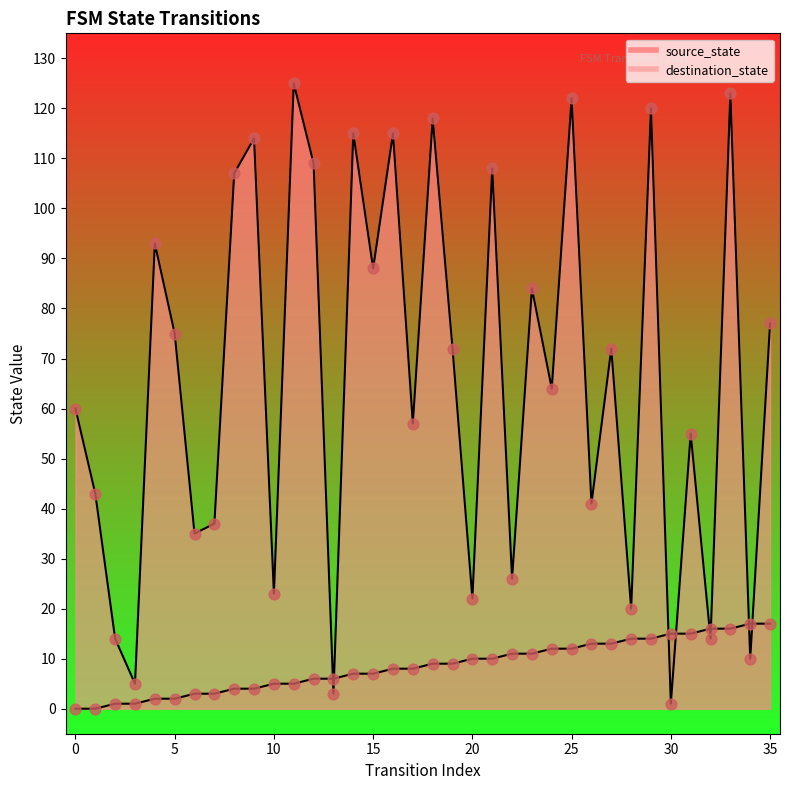

Which series has the largest total across all categories?

destination_state pts